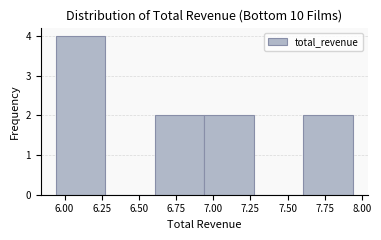

Which range on the x-axis has the tallest bar?

5.95 to 6.25